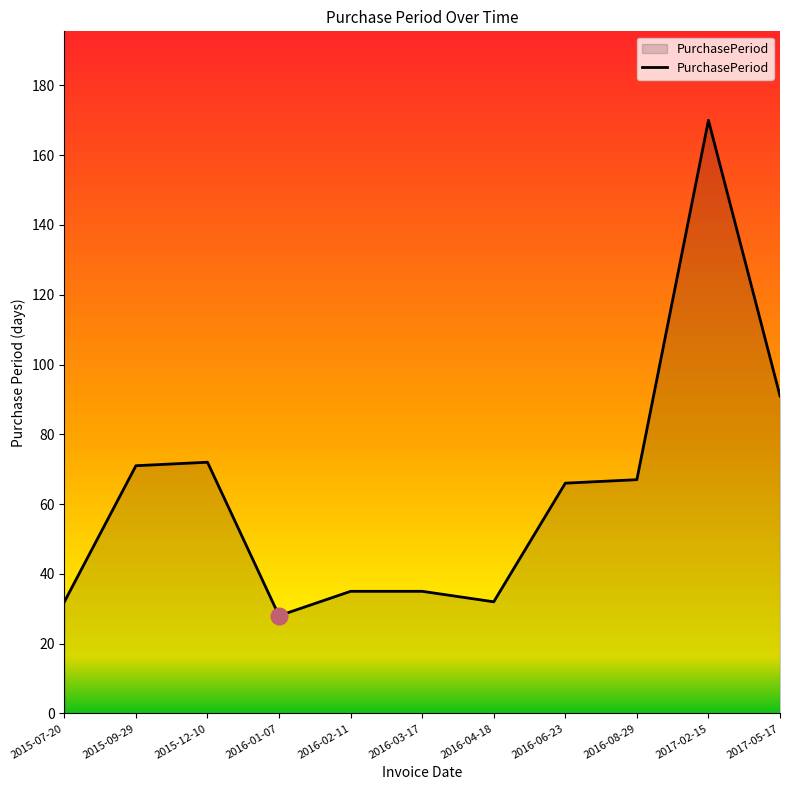

Is it true that the value at 2016-06-23 is 43?

False